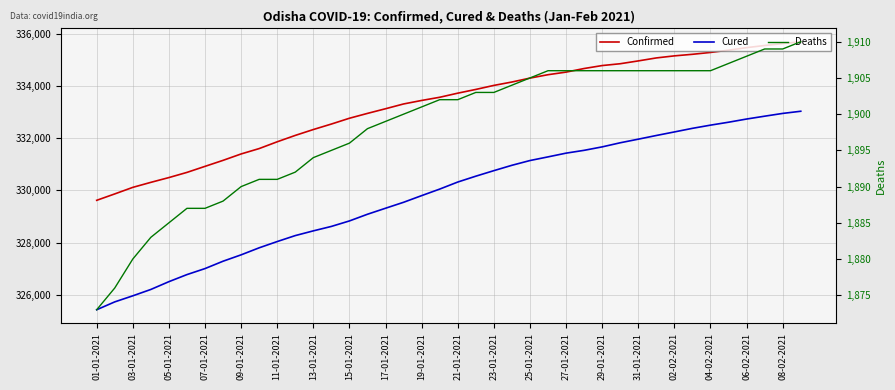

Is the value of Confirmed at 15-01-2021 greater than the value of Deaths at 15-01-2021?

Yes